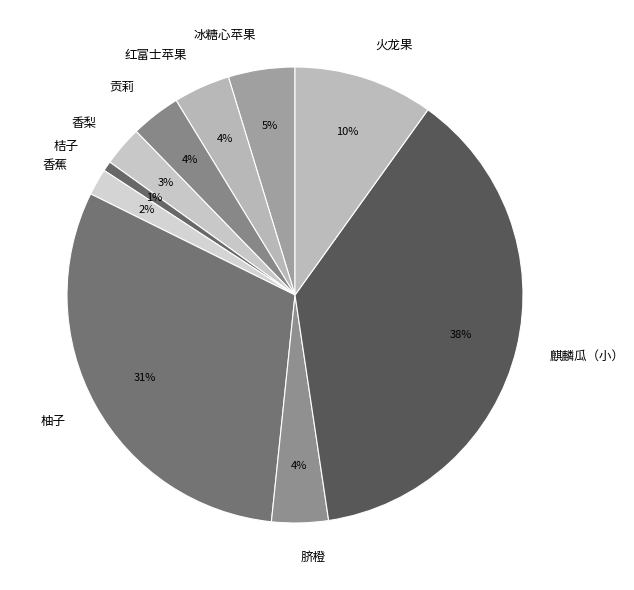

To the nearest percent, what is the difference between the 贡莉 and 桔子 slice percentages?

3%